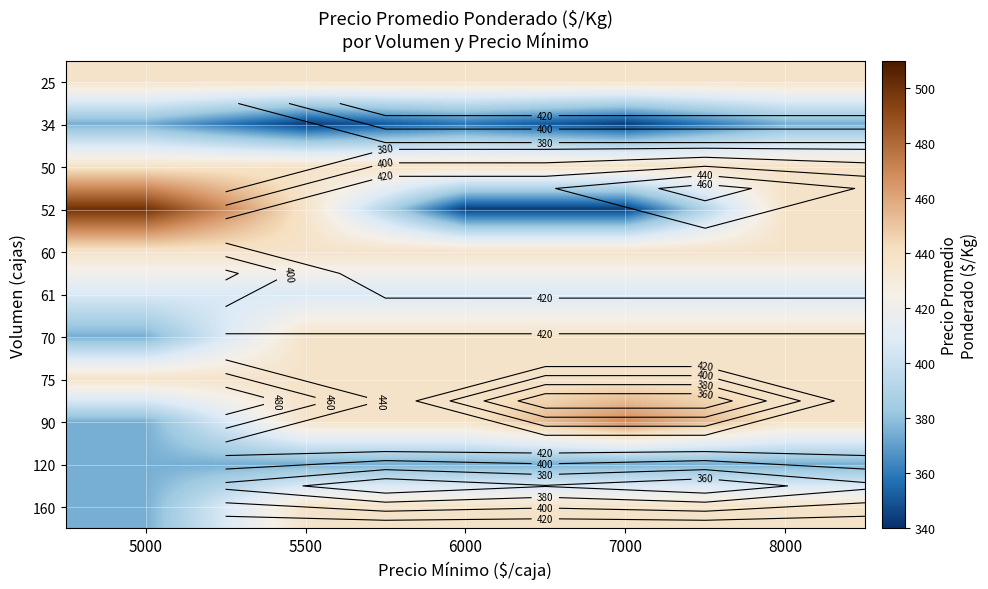

Rank the categories by 25 value from lowest to highest.

5000, 5500, 6000, 7000, 8000